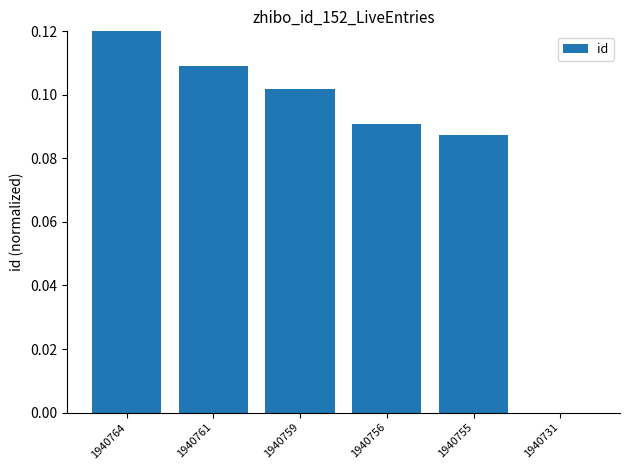

Which label corresponds to the largest value in the chart?

1940764